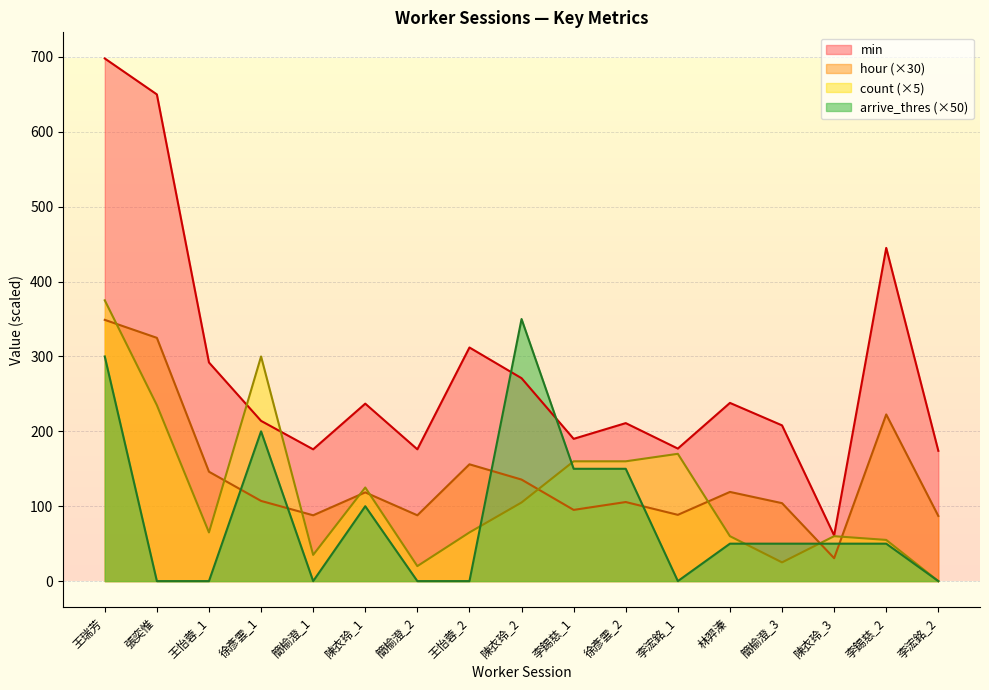

What is the total value across all series at 徐彥雲_1?

821.1